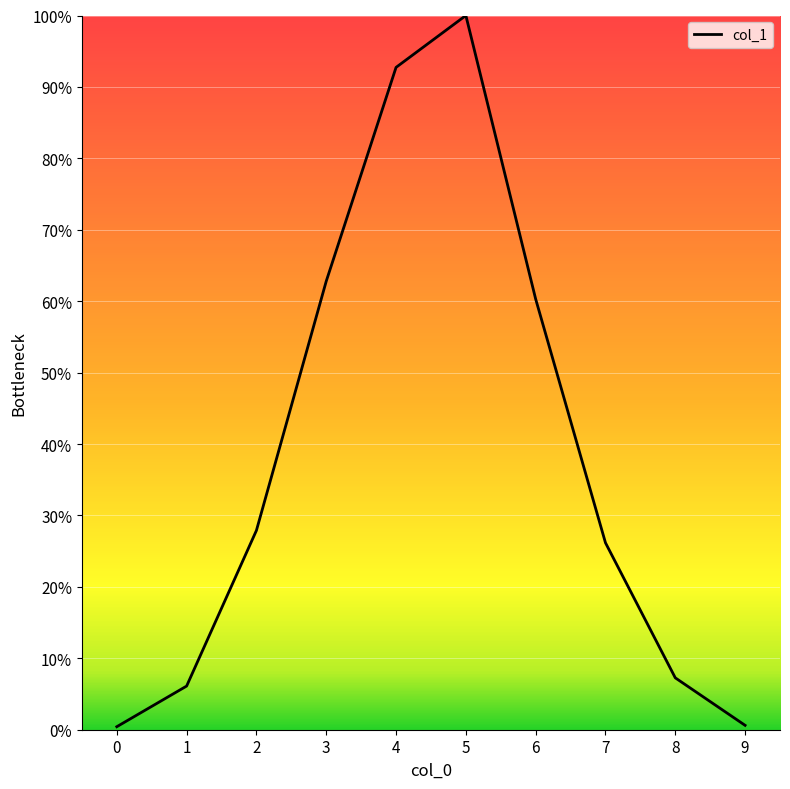

What is the greatest value displayed?

100.0